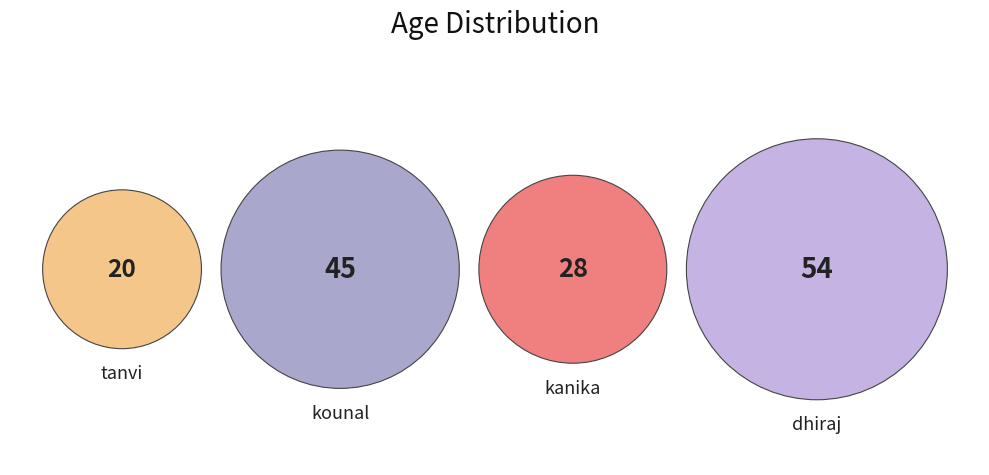

To the nearest percent, what percentage of the pie is kanika?

19%